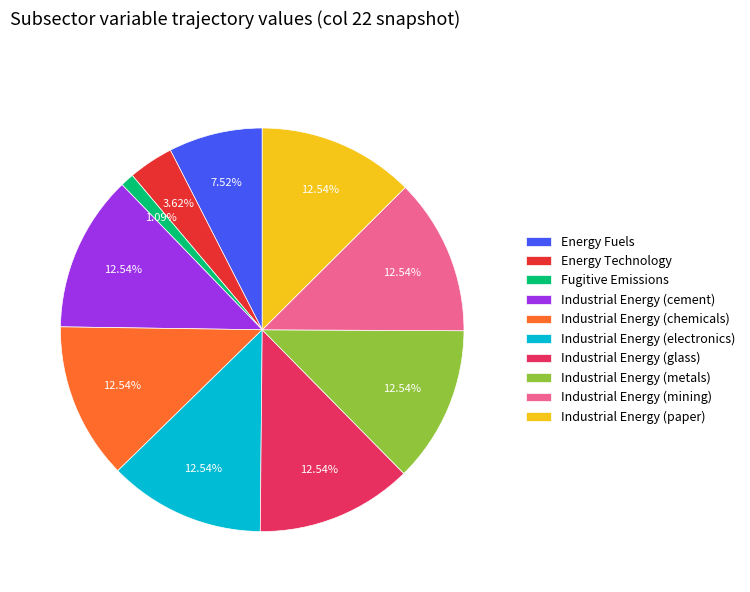

To the nearest percent, what is the combined percentage of Industrial Energy (chemicals) and Industrial Energy (electronics)?

25%